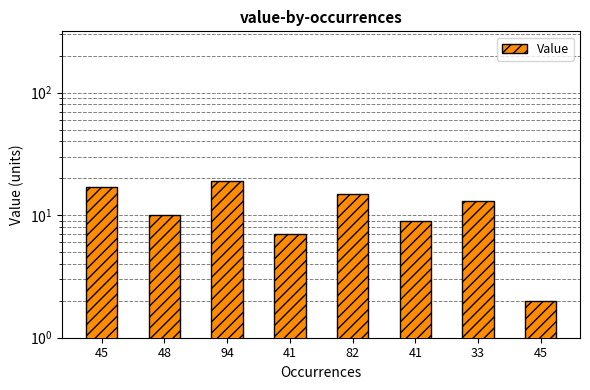

Rank the categories by value from highest to lowest.

94, 45, 82, 33, 48, 41, 41, 45